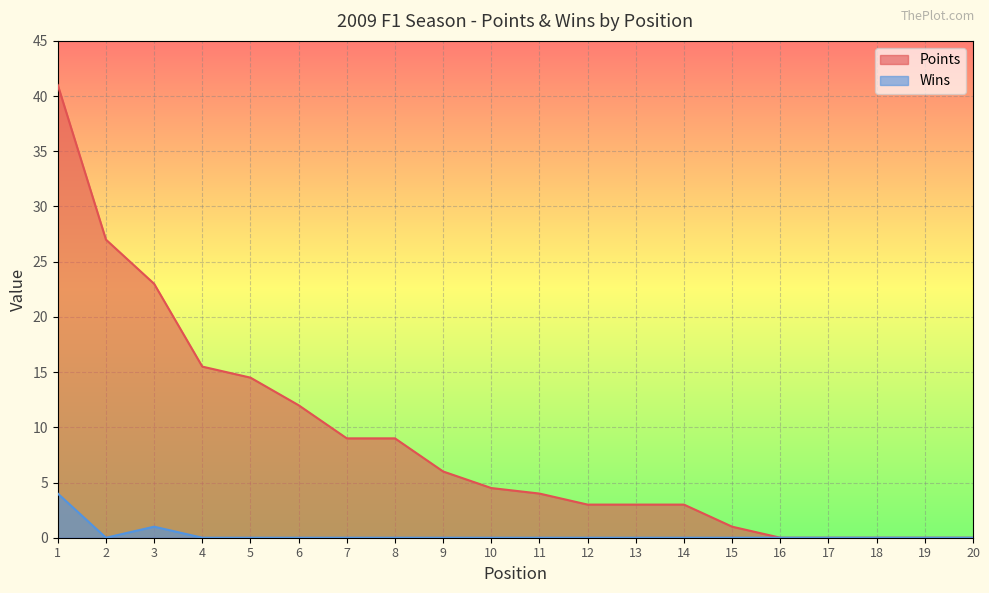

Is it true that Points equals 0.0 at 17?

True